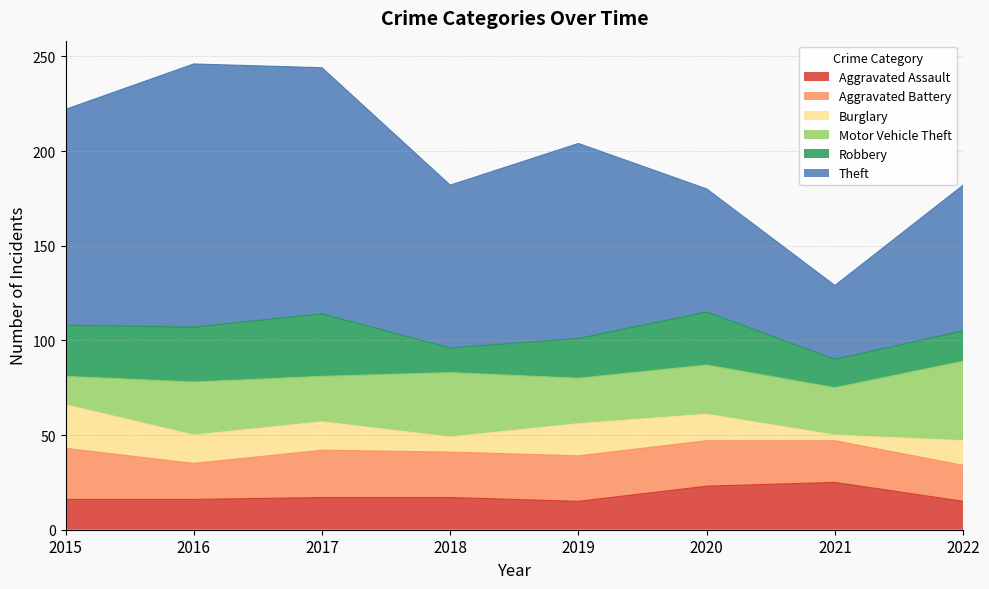

What is the minimum value for Theft?

39